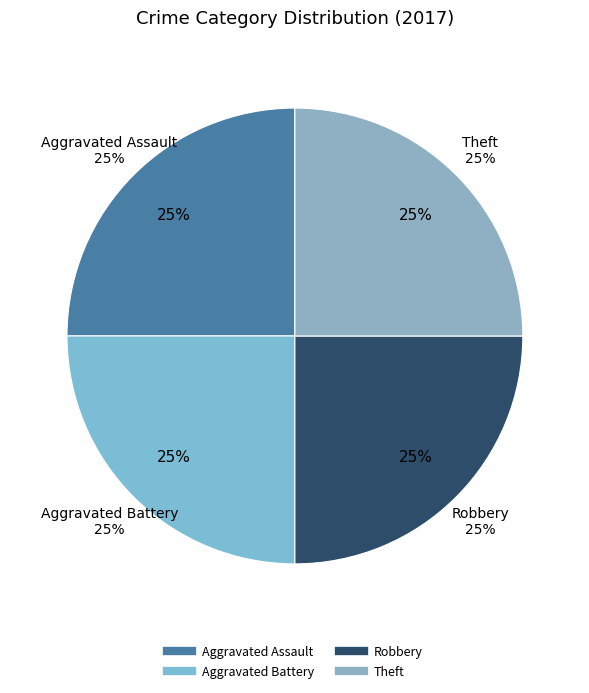

Is it true that Criminal Sexual Assault is 0% of the pie?

True